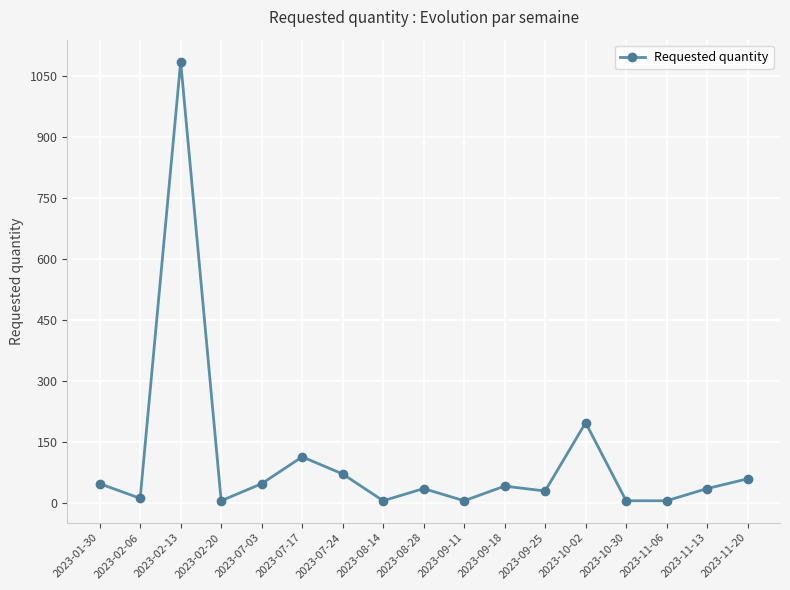

Which has a higher value, 2023-07-24 or 2023-02-06?

2023-07-24